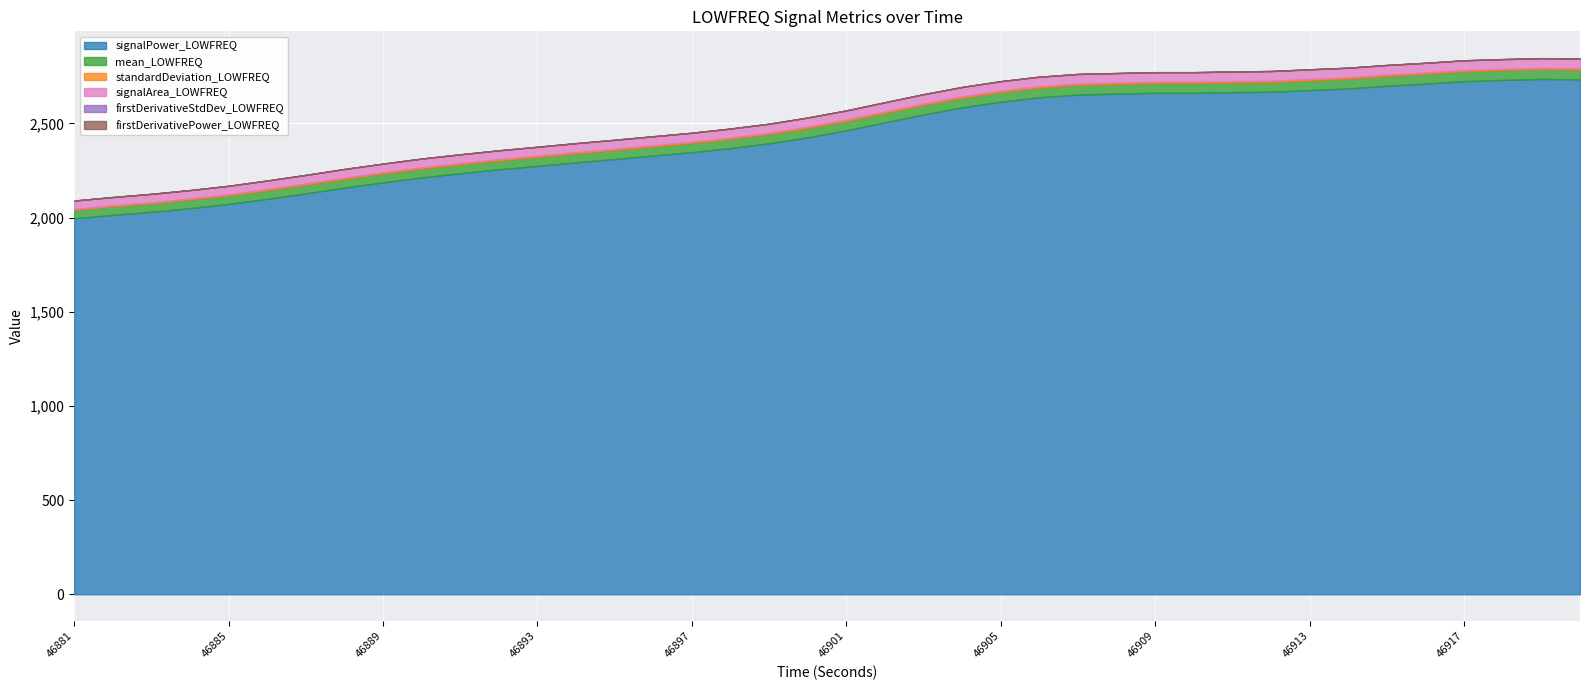

True or false: signalPower_LOWFREQ and signalArea_LOWFREQ intersect in this chart.

False